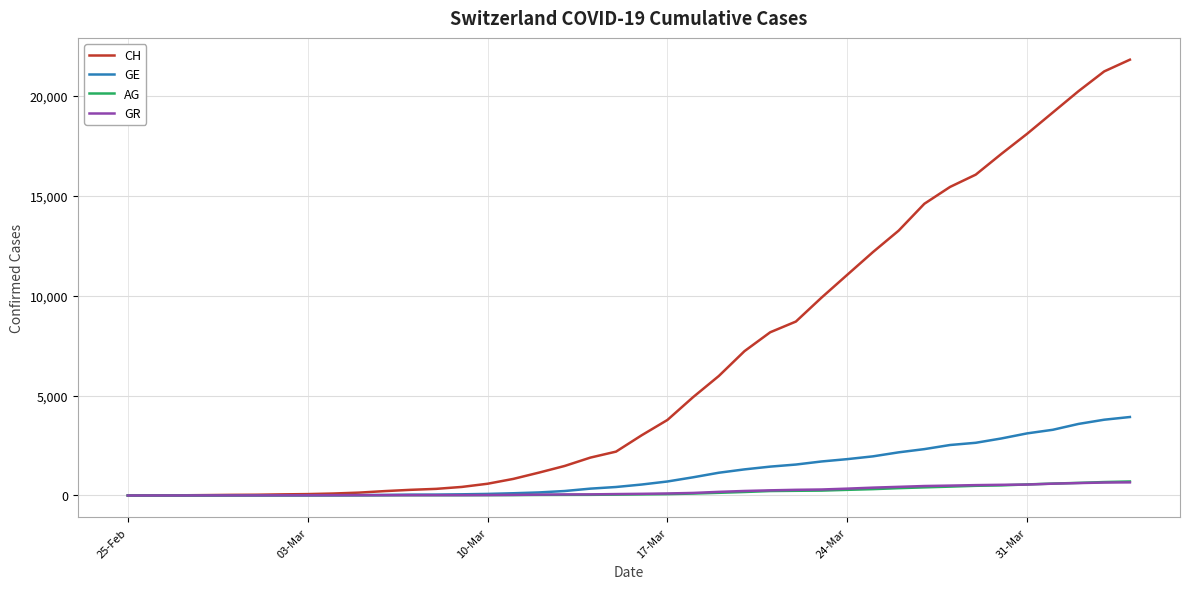

Which series has the widest spread of values?

CH